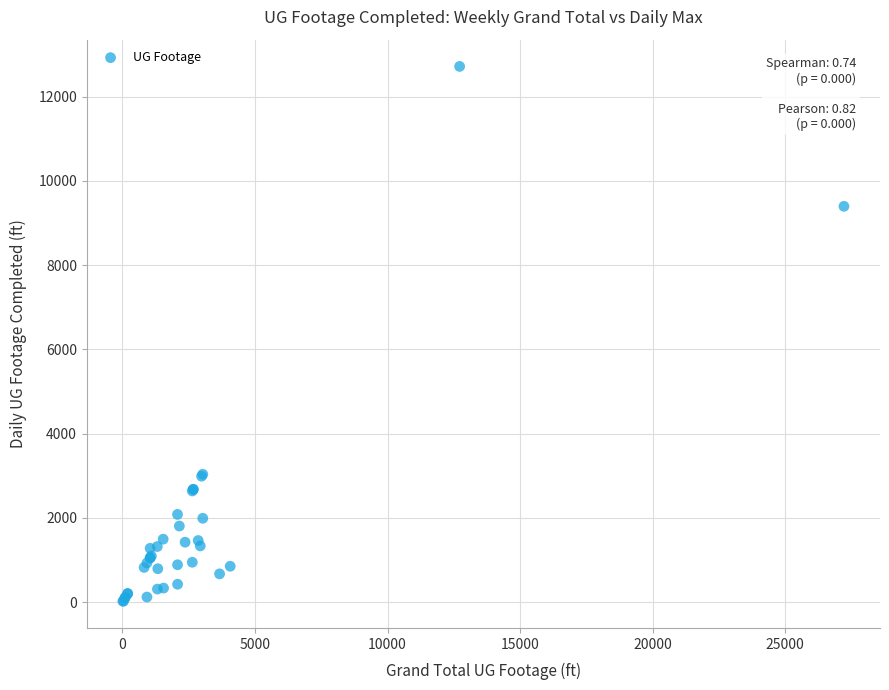

What Y value in the scatter plot is closest to 6370?

9397